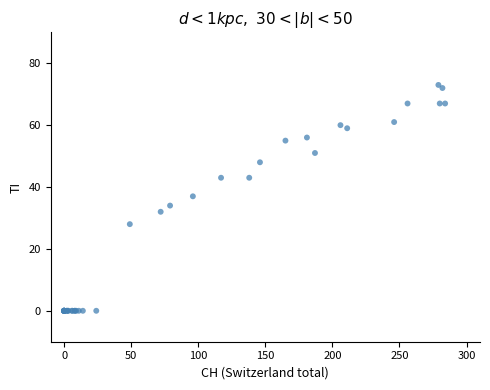

What Y value in the scatter plot is closest to 36?

37